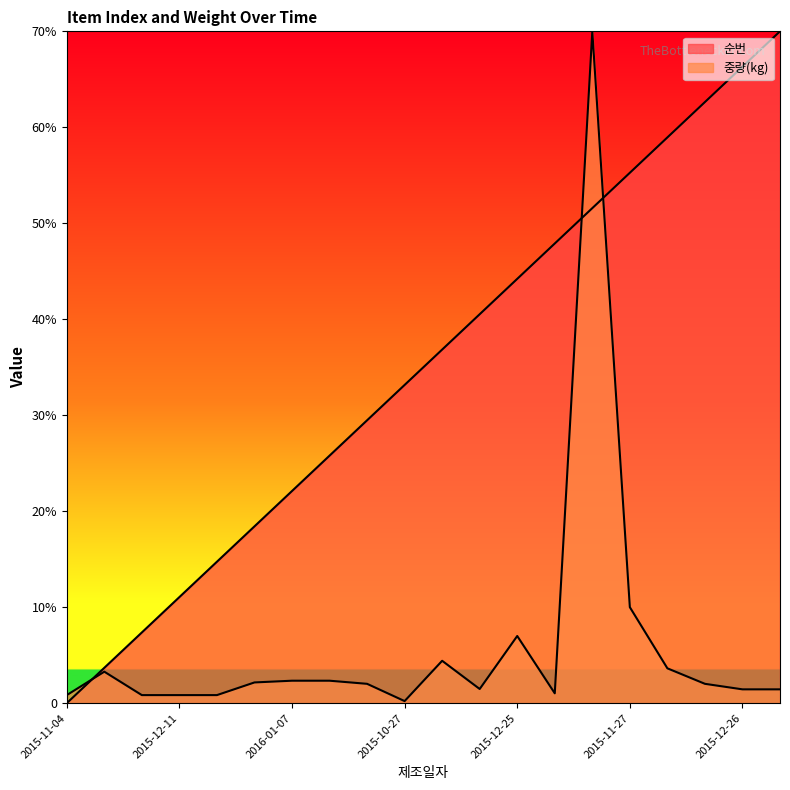

Reading left to right, what are all the values shown in this chart?

순번: 0.0	368.4	736.8	1105.3	1473.7	1842.1	2210.5	2578.9	2947.4	3315.8	3684.2	4052.6	4421.1	4789.5	5157.9	5526.3	5894.7	6263.2	6631.6	7000.0
중량(kg): 84.0	328.0	84.0	84.0	84.0	216.0	234.0	234.0	201.6	21.6	441.6	147.6	699.8	102.6	6998.4	1000.0	363.0	201.6	144.0	144.0